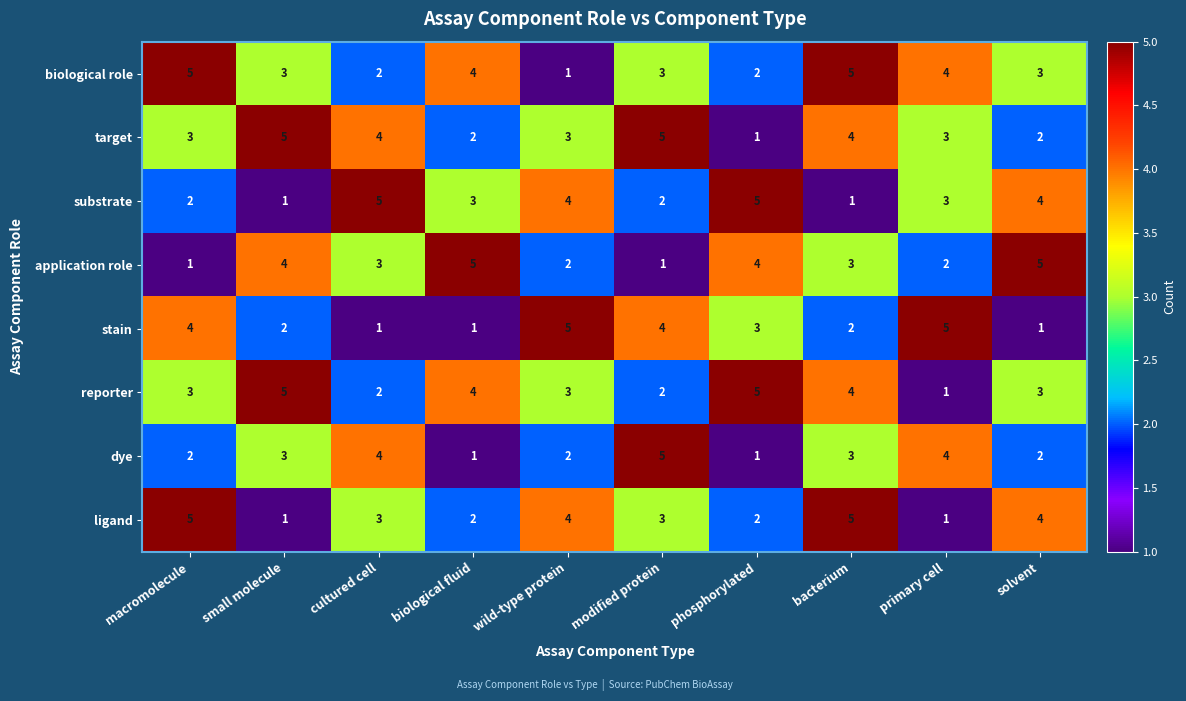

What is the highest value of the stain series?

5